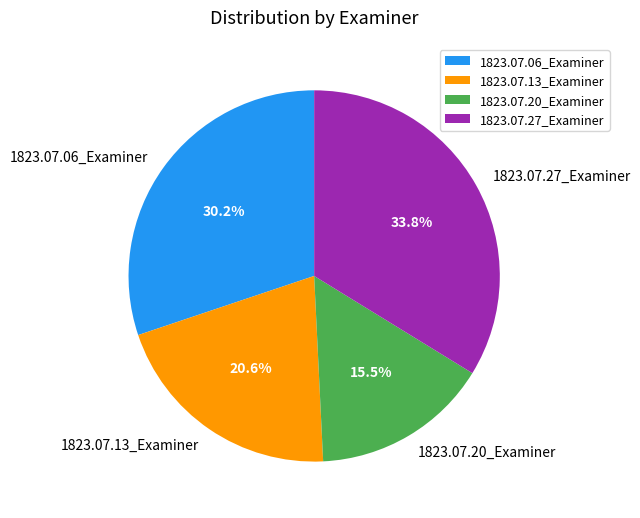

Does 1823.07.06_Examiner account for over 50% of the chart?

No